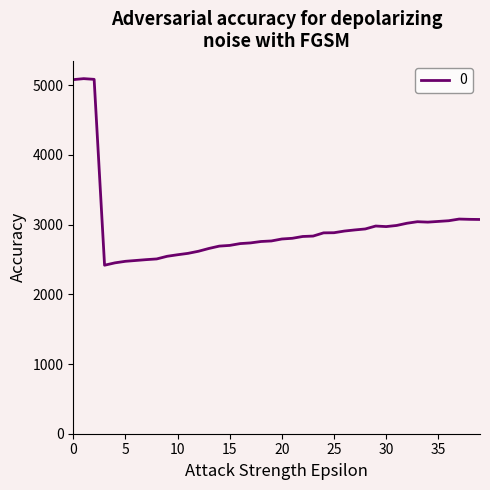

What is the smallest value displayed?

2417